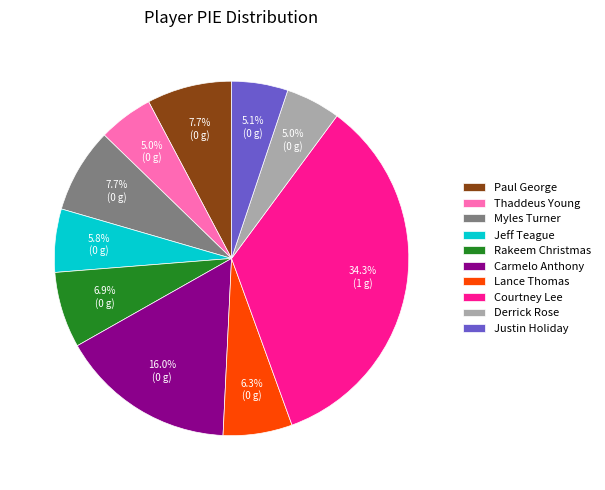

Which category has the biggest portion of the pie?

Courtney Lee